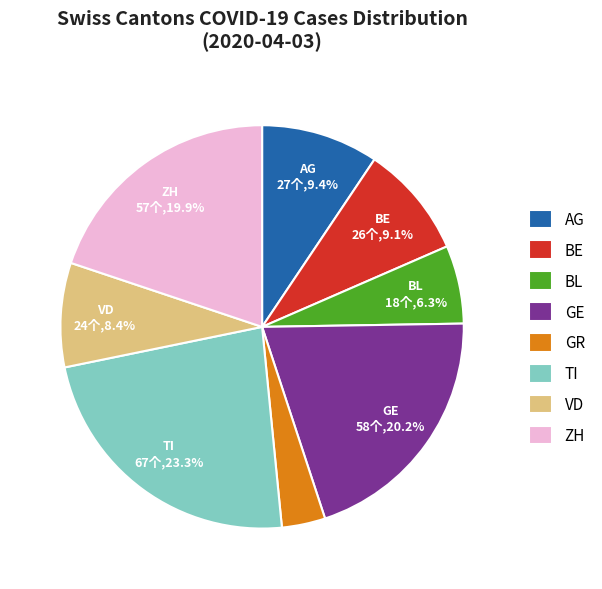

What is the ratio of the value at GR to the value at VD?

0.4